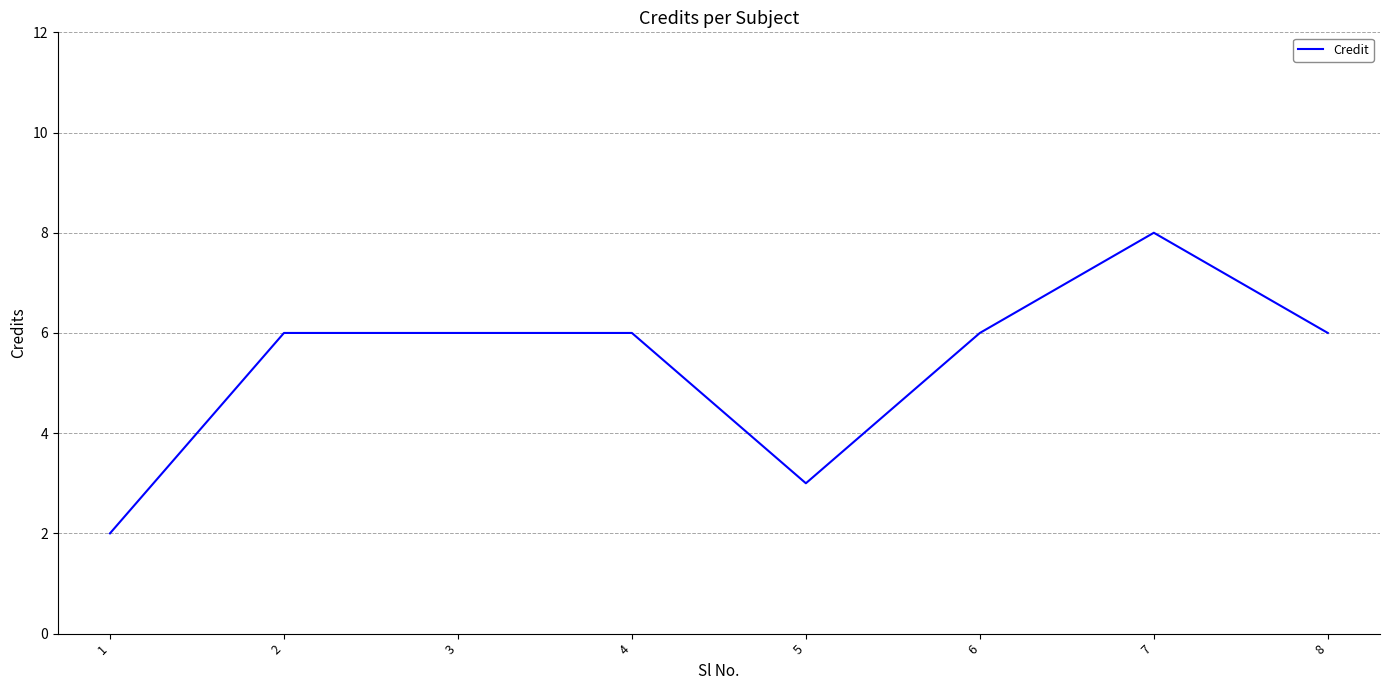

The value at 2 is 6. True or false?

True